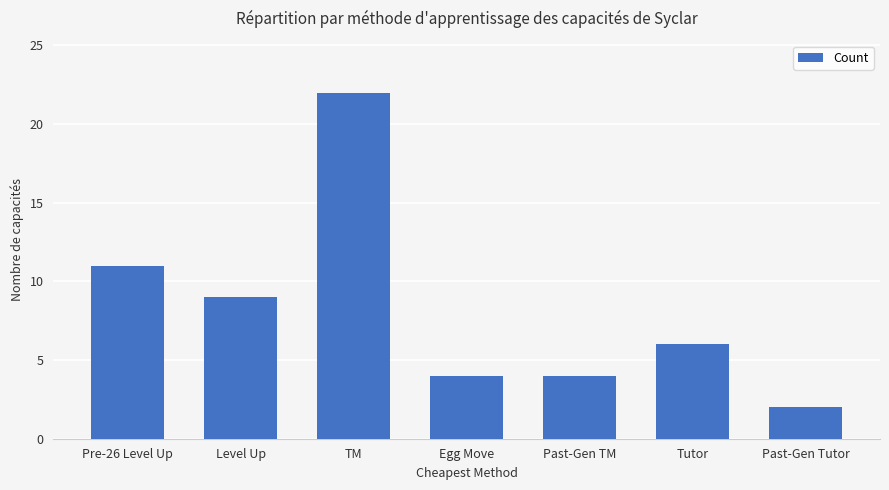

What is the difference between the values at Past-Gen TM and Past-Gen Tutor?

2